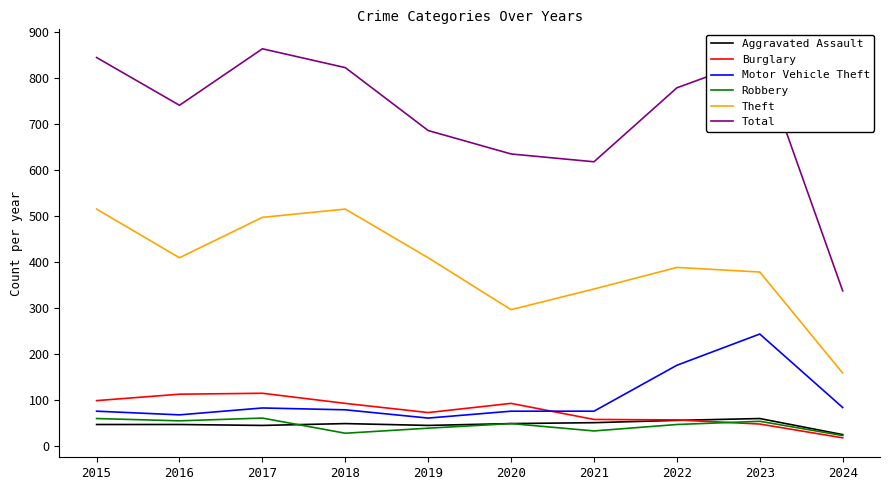

Is this an area chart (filled region under the line)?

No